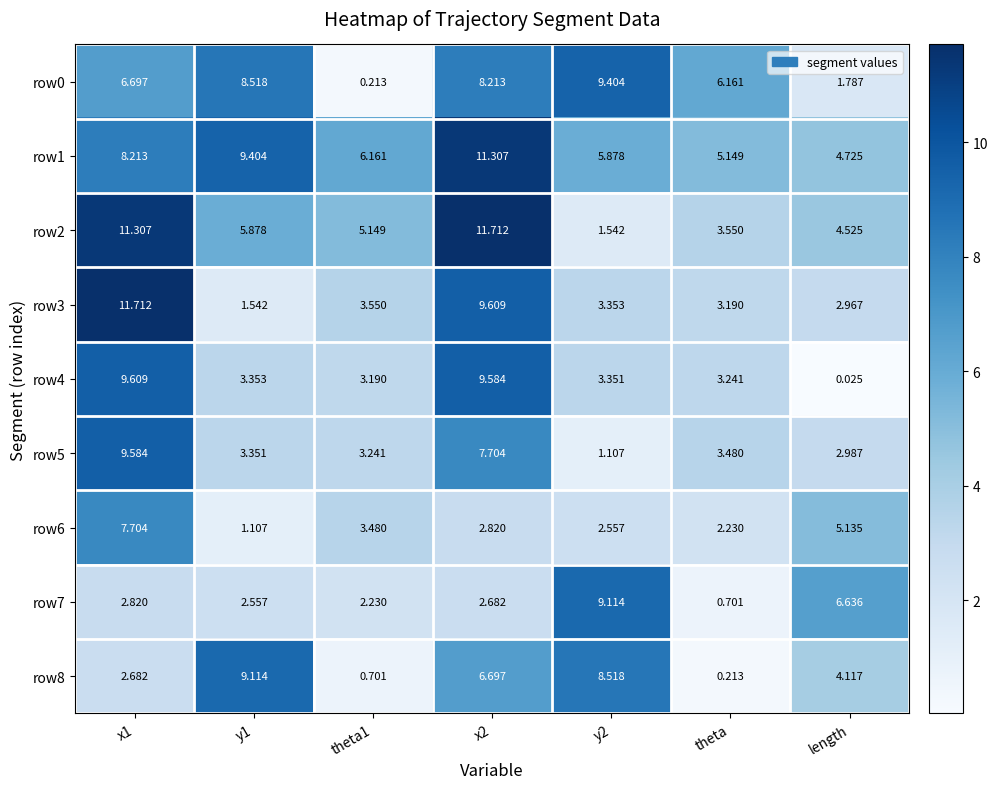

At which label does row8 reach its minimum?

theta